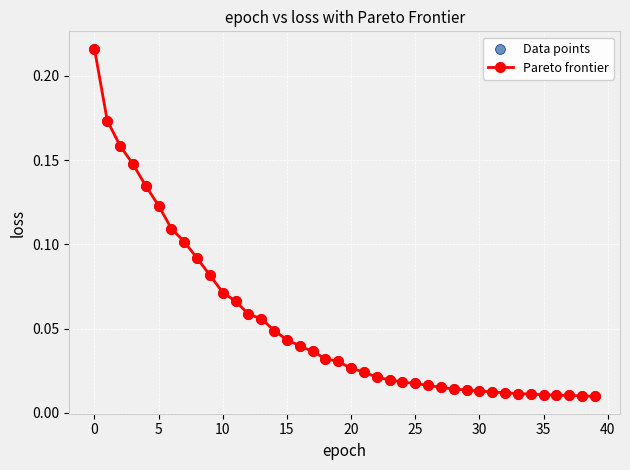

What is the sum of all values?

2.1